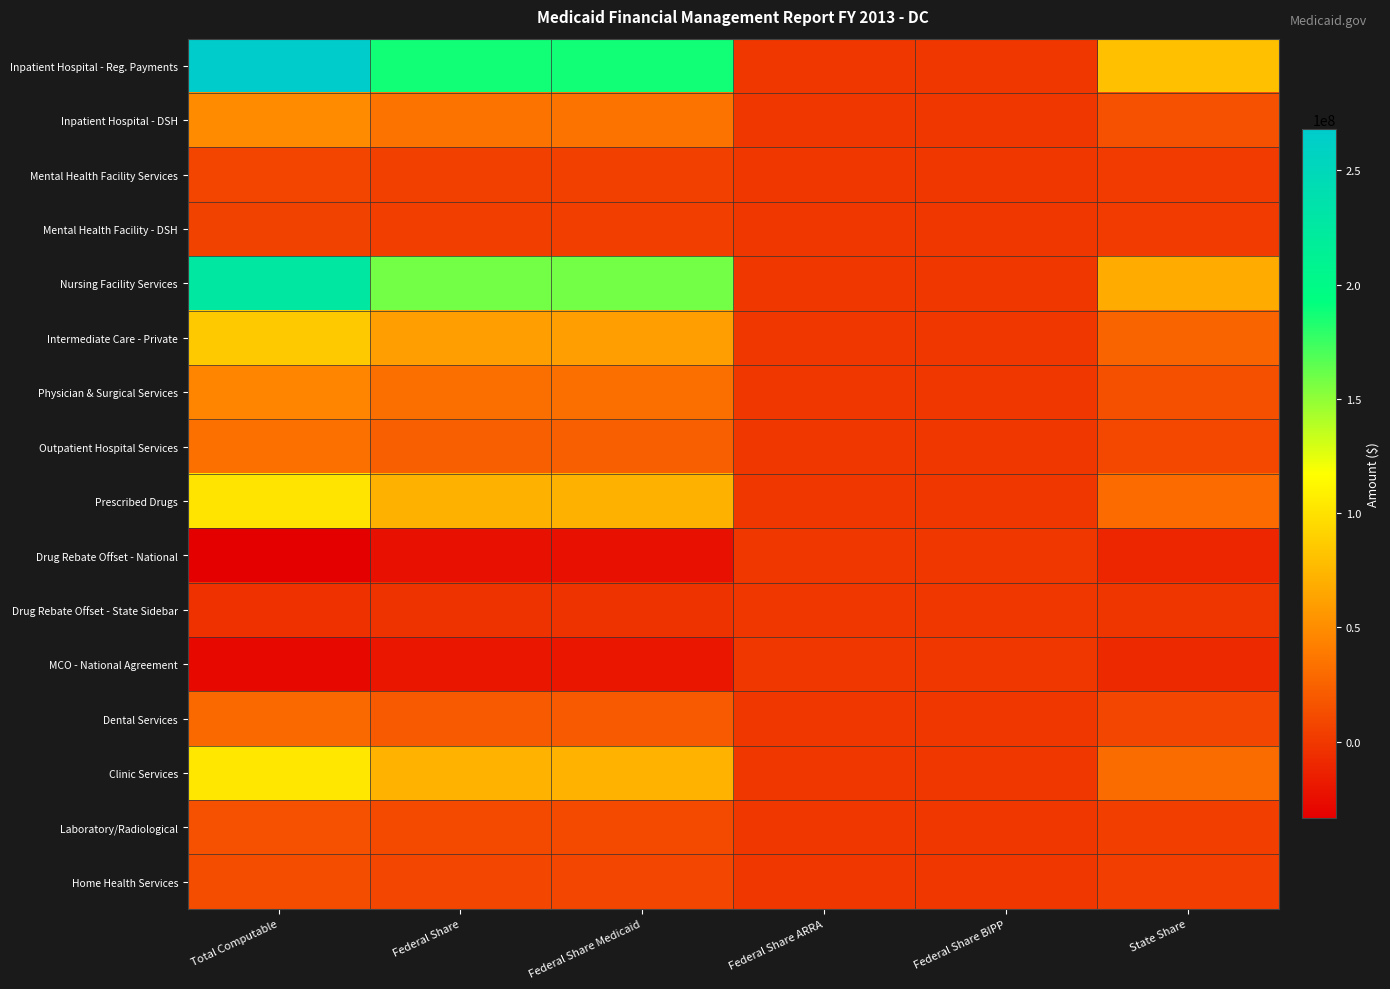

Rank the series by their maximum value, from highest to lowest.

Inpatient Hospital - Reg. Payments, Nursing Facility Services, Clinic Services, Prescribed Drugs, Intermediate Care - Private, Inpatient Hospital - DSH, Physician & Surgical Services, Outpatient Hospital Services, Dental Services, Laboratory/Radiological, Home Health Services, Mental Health Facility Services, Mental Health Facility - DSH, Drug Rebate Offset - National, Drug Rebate Offset - State Sidebar, MCO - National Agreement